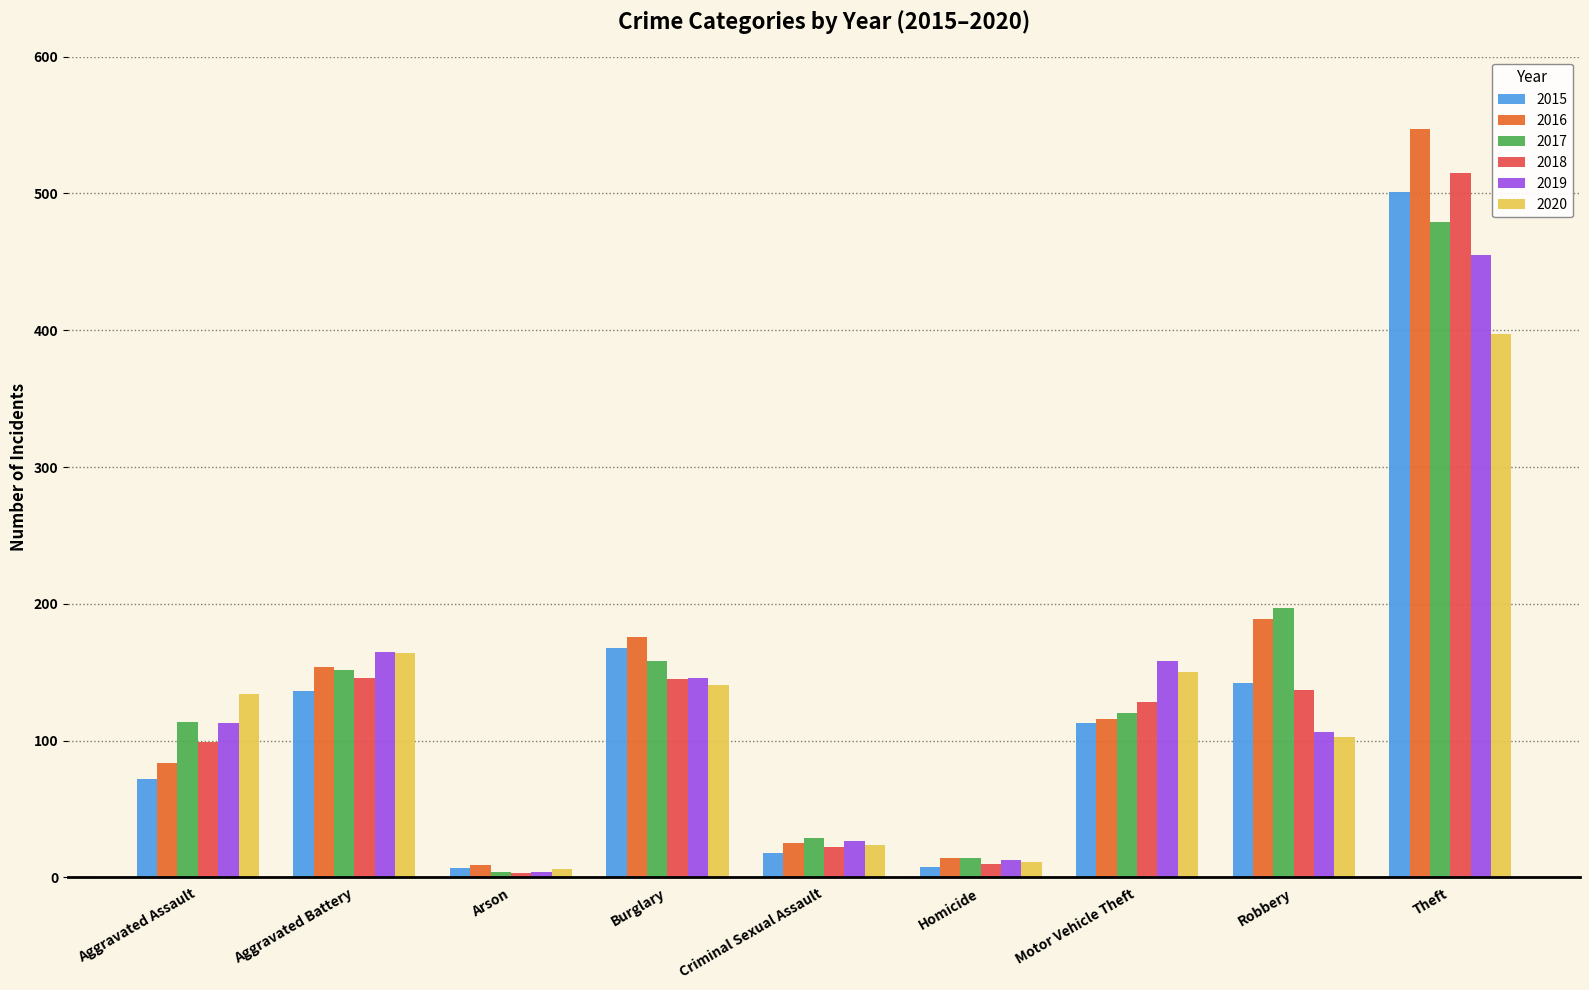

True or false: 2017 has a value of 41 at Aggravated Assault.

False